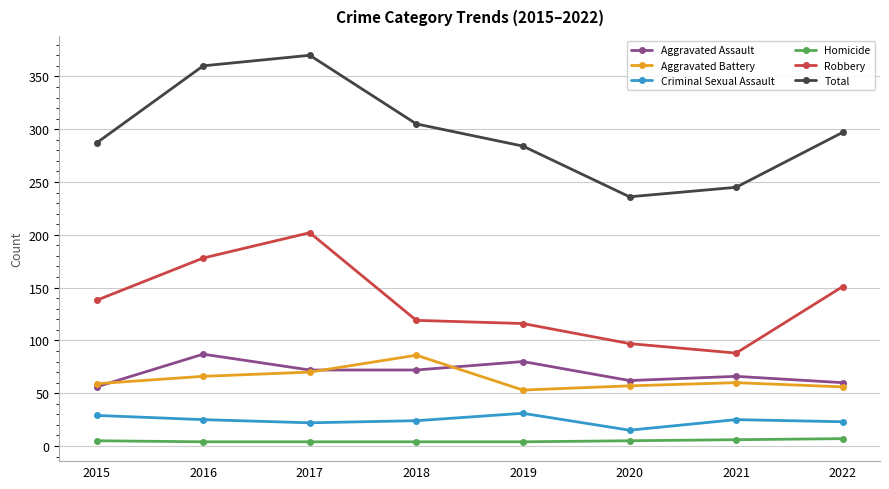

Which series changed the most between 2015 and 2016?

Total